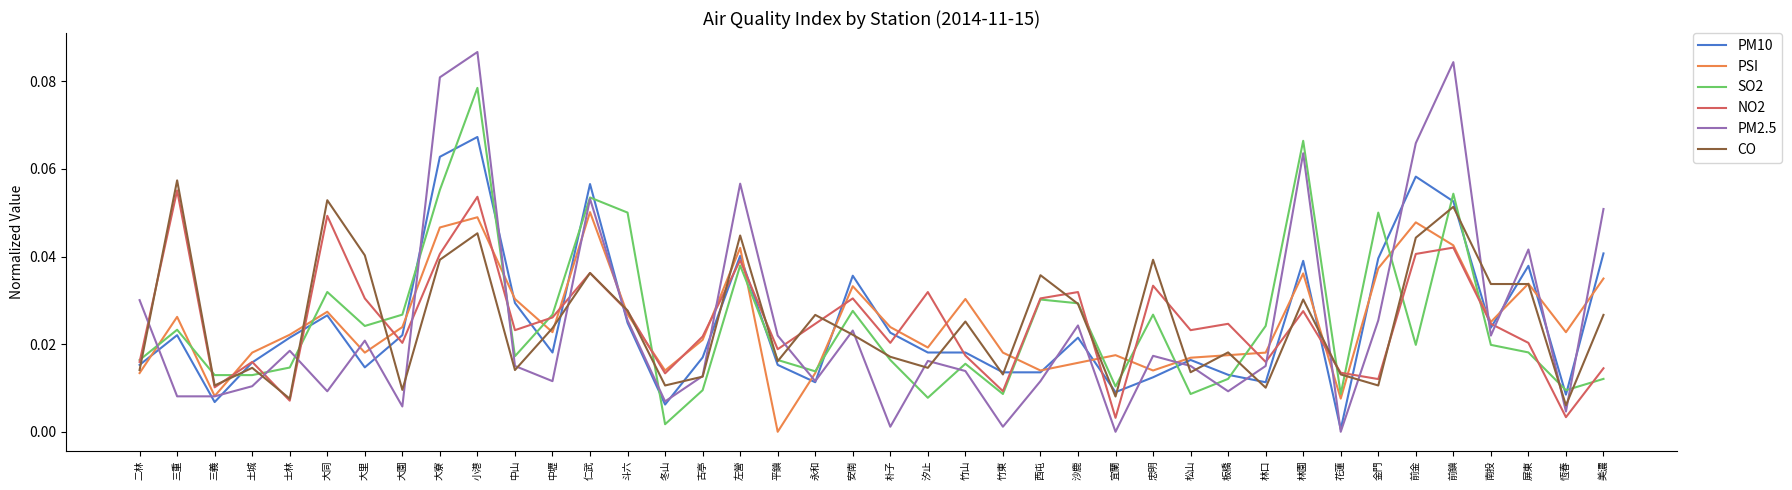

At how many categories does at least one series exceed 0?

40